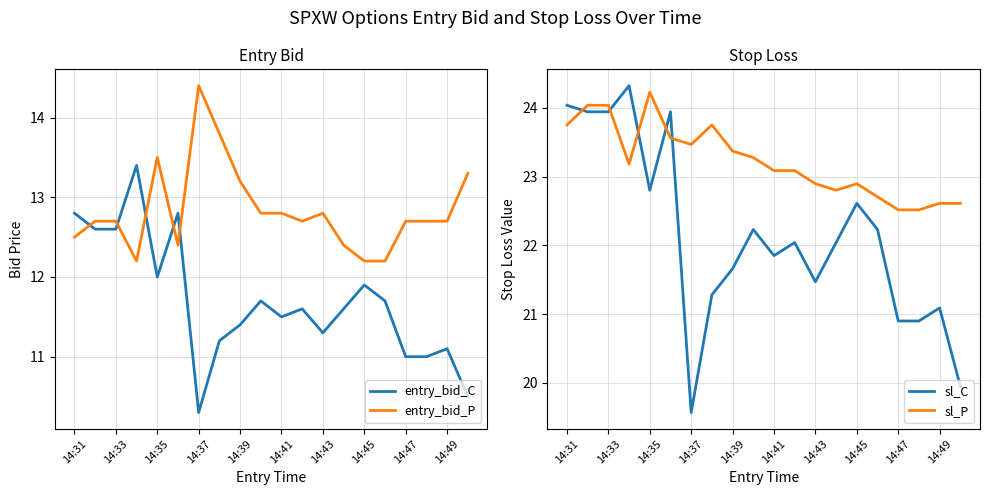

The sl_P series shows 38.4 at 14:47. True or false?

False